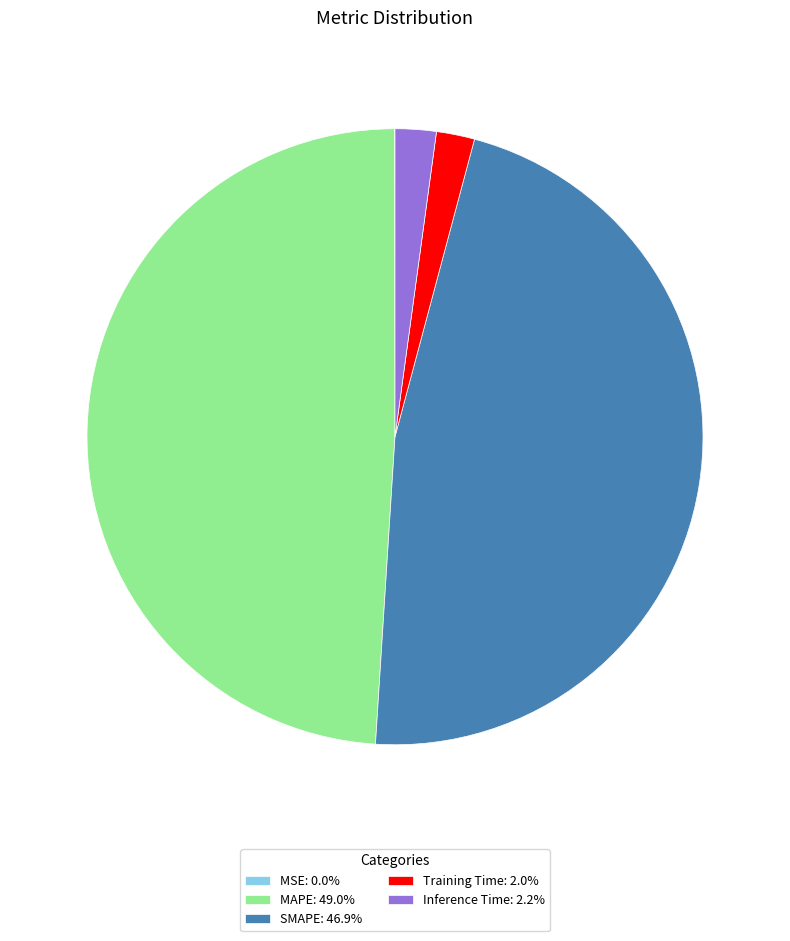

Between SMAPE and MAPE, which is larger?

MAPE